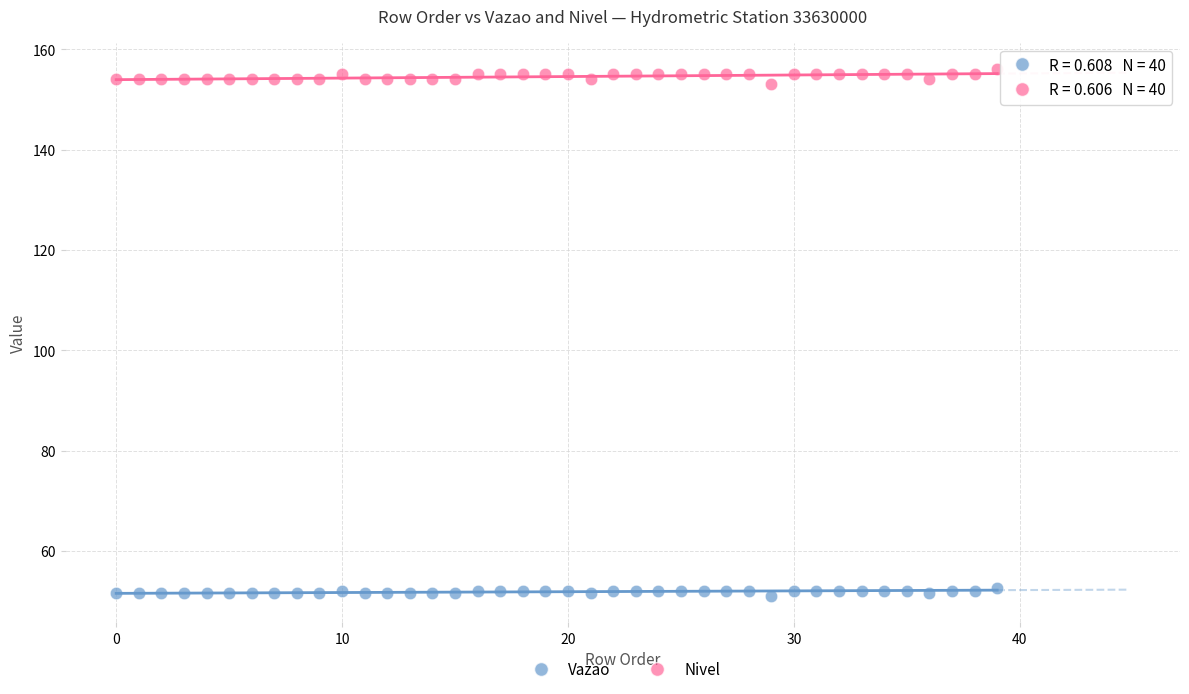

What are all the series names shown in the legend?

Vazao, Nivel